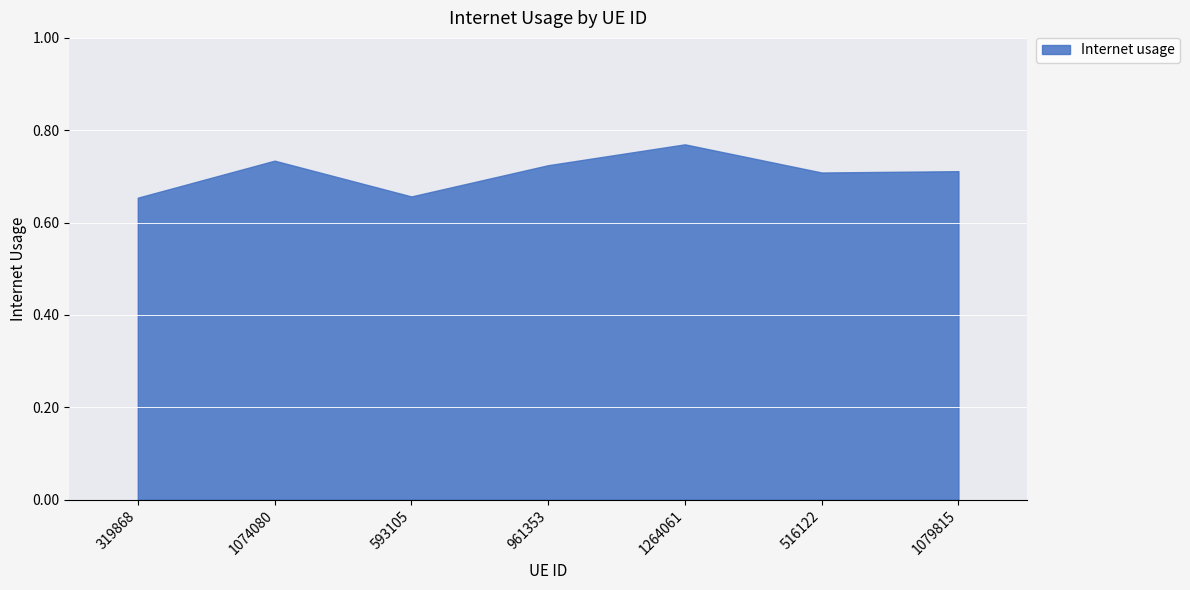

Does the chart display data point markers on the line(s)?

No